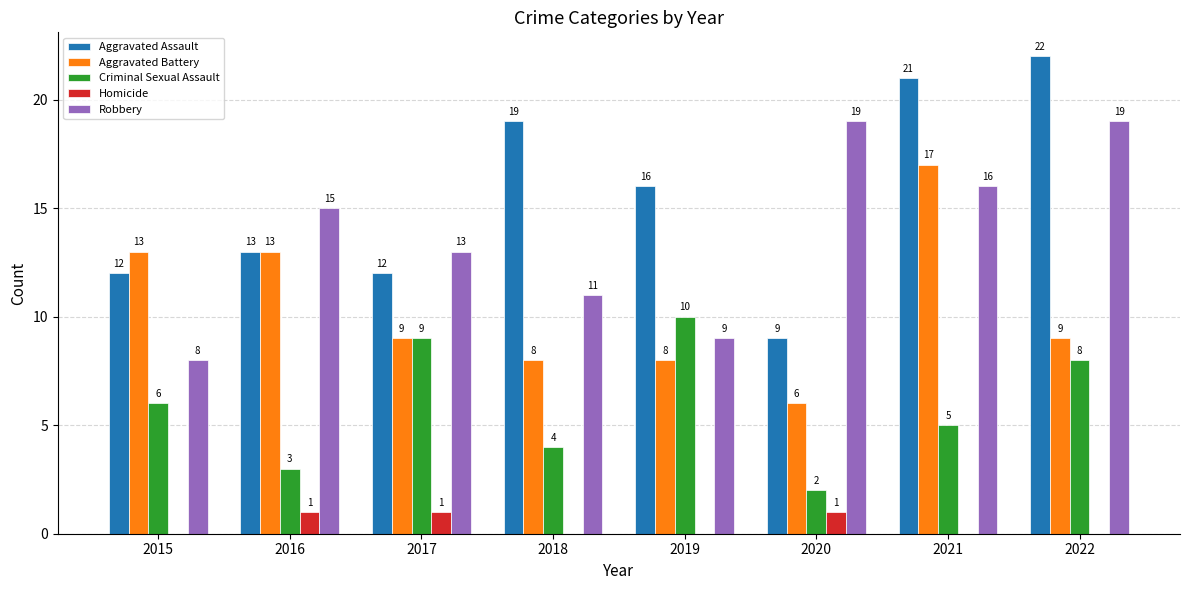

What value does the Homicide series have at 2017?

1